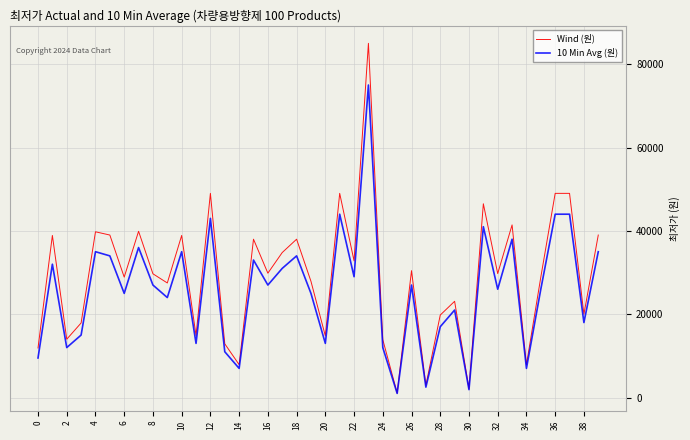

What is the greatest value displayed?

85000